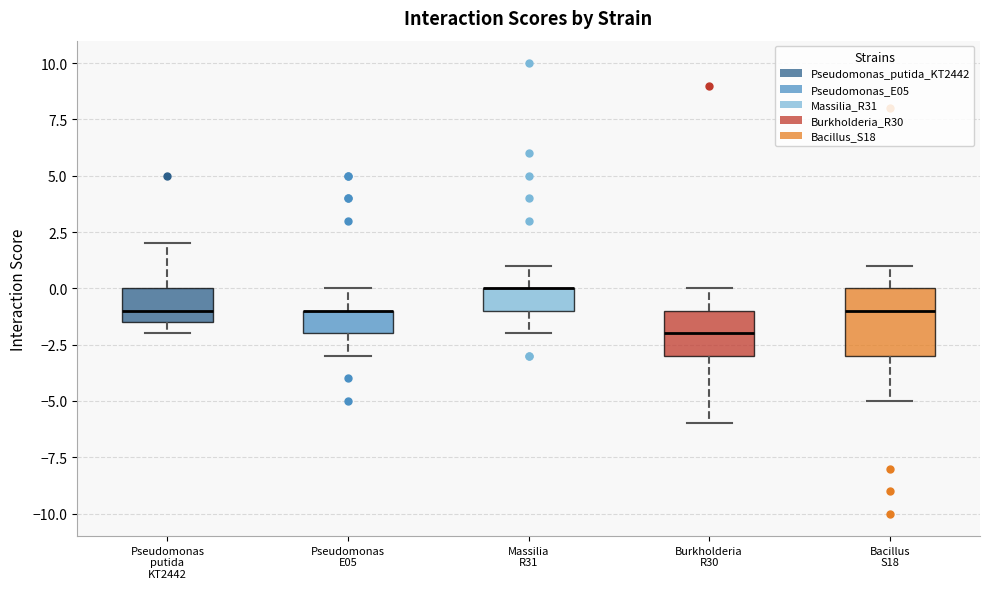

Reading left to right, transcribe this box plot: for each box, give where its median line is, the range the box spans, and where its two whiskers end, as read against the y-axis. The values are not printed on the chart, so give them approximately, as read against the axis.

Pseudomonas putida KT2442: median -1.0, box -1.5 to 0.0, whiskers -2.0 to 2.0
Pseudomonas E05: median -1.0 (drawn on the box's upper edge), box -2.0 to -1.0, whiskers -3.0 to 0.0
Massilia R31: median 0.0 (drawn on the box's upper edge), box -1.0 to 0.0, whiskers -2.0 to 1.0
Burkholderia R30: median -2.0, box -3.0 to -1.0, whiskers -6.0 to 0.0
Bacillus S18: median -1.0, box -3.0 to 0.0, whiskers -5.0 to 1.0